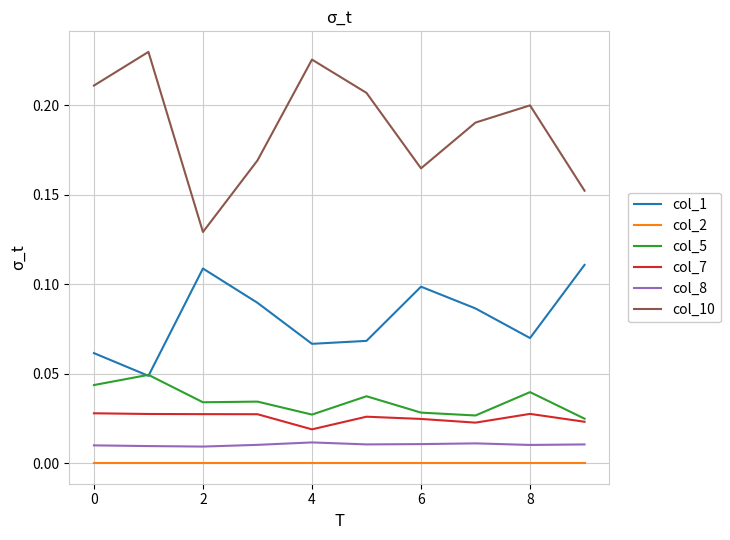

How many lines are shown in the chart?

6